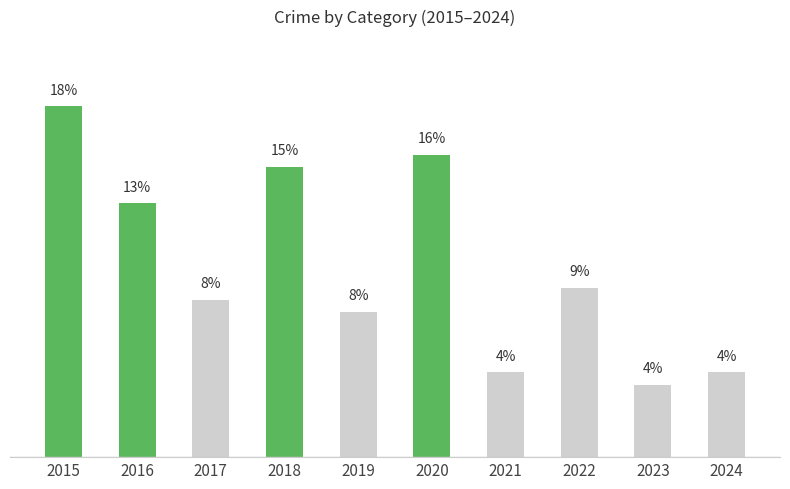

Reading left to right, list all the values displayed in this chart.

2015=18.4	2016=13.3	2017=8.2	2018=15.2	2019=7.6	2020=15.8	2021=4.4	2022=8.9	2023=3.8	2024=4.4